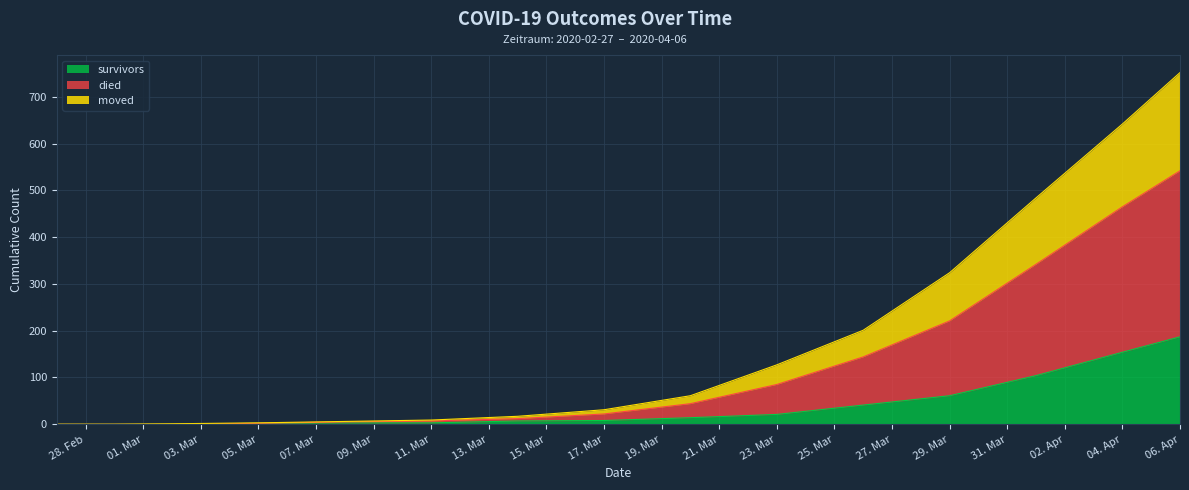

The survivors series shows 236 at 04. Apr. True or false?

False